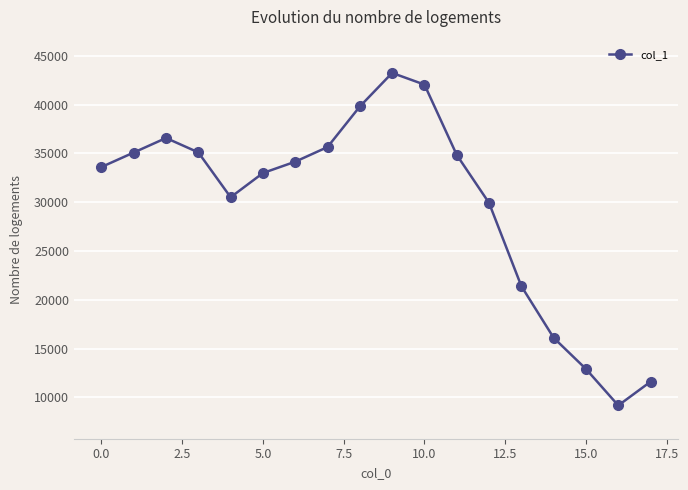

What is the greatest value displayed?

43243